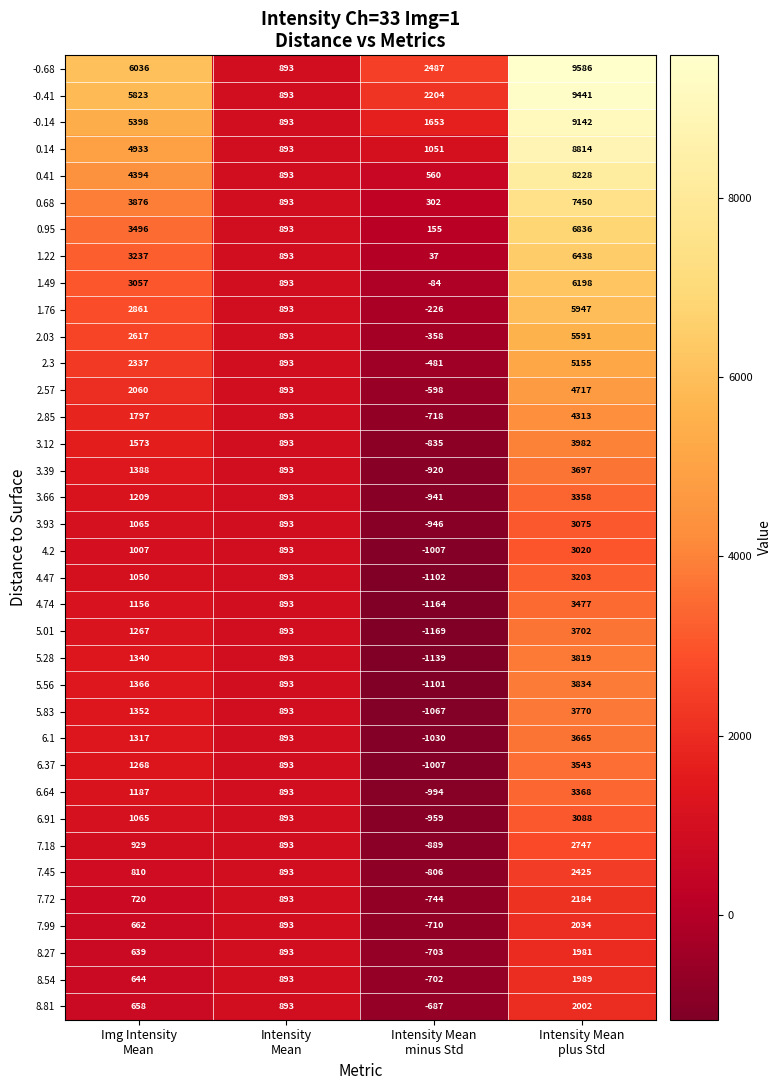

Between Img Intensity
Mean and Intensity Mean
minus Std, which series saw the biggest shift?

0.14